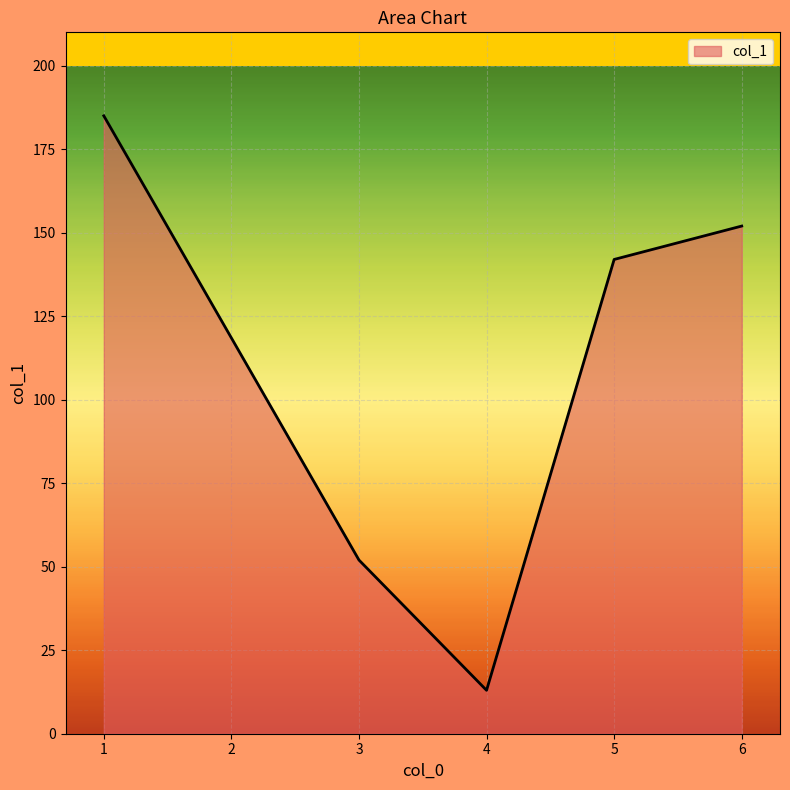

Where is the first local minimum?

4